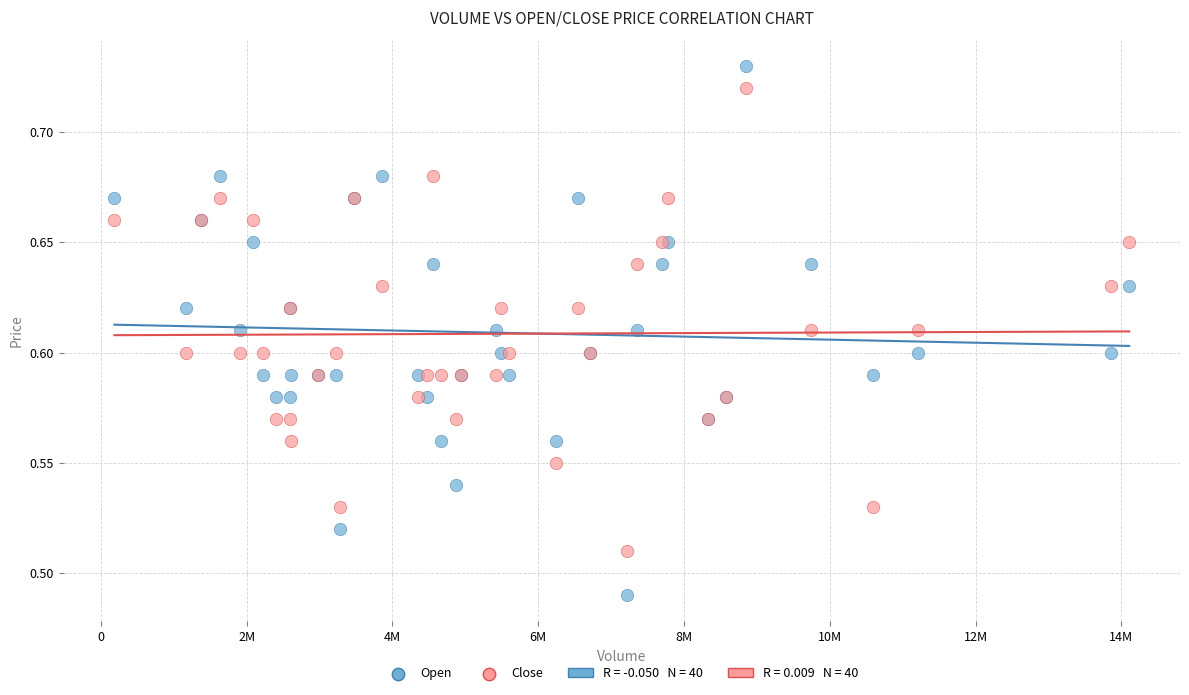

Which series has the largest Y range (max minus min)?

Open